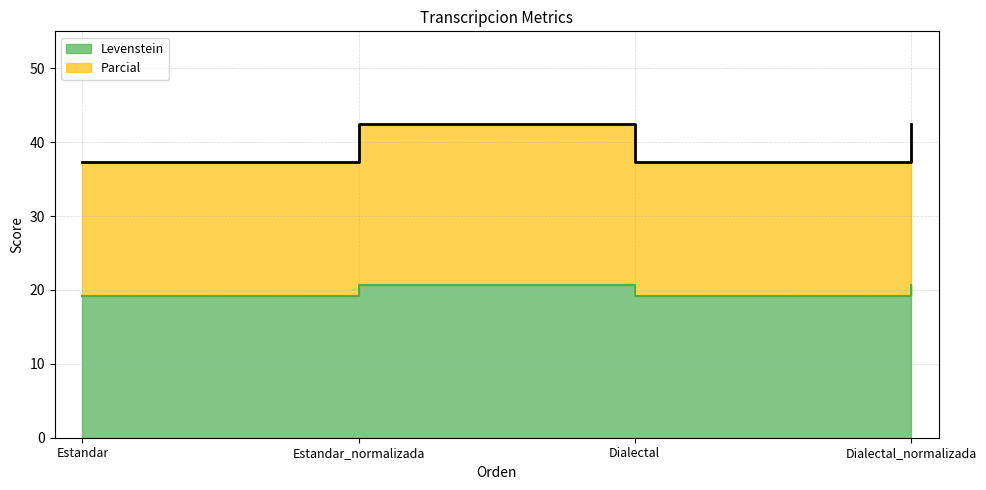

How many data points in Parcial are above 42?

2